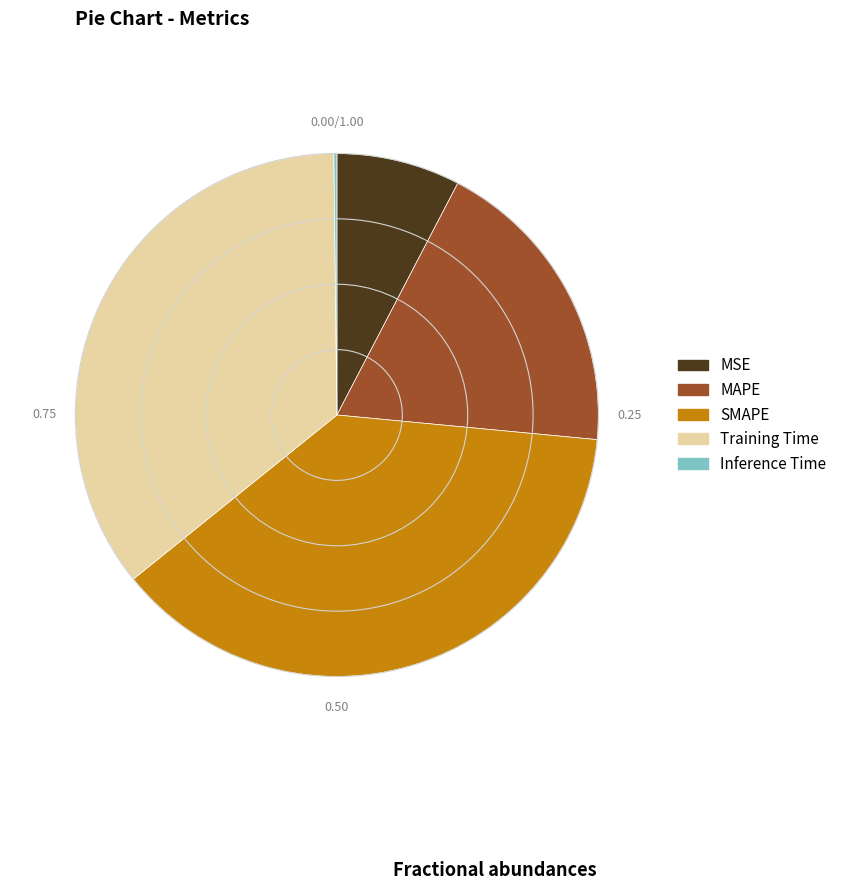

Do Training Time and SMAPE together represent more than half of the pie?

Yes